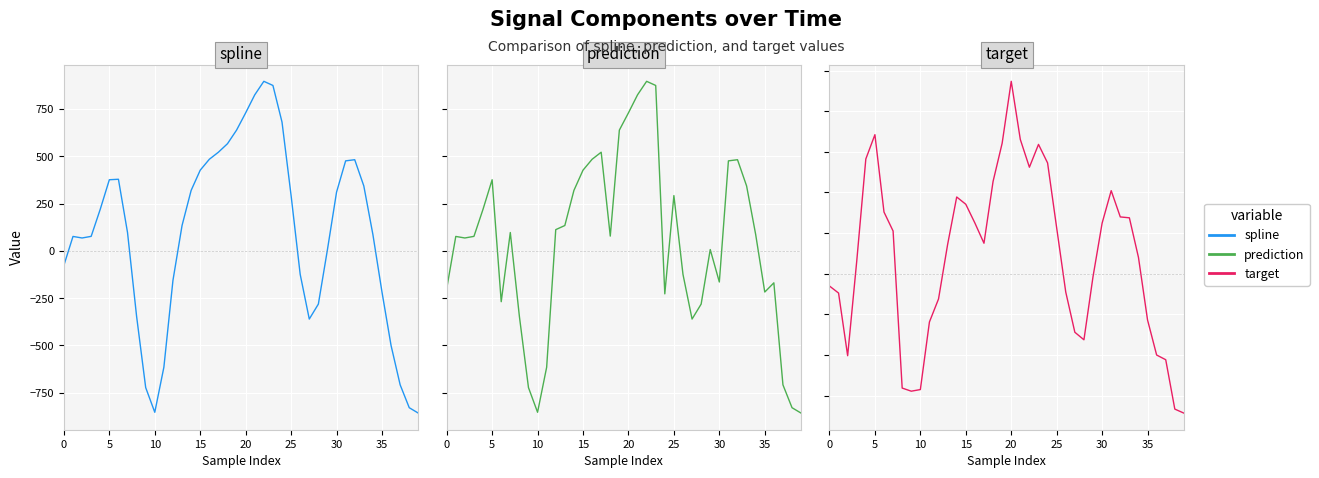

At how many categories does at least one series exceed 469?

14